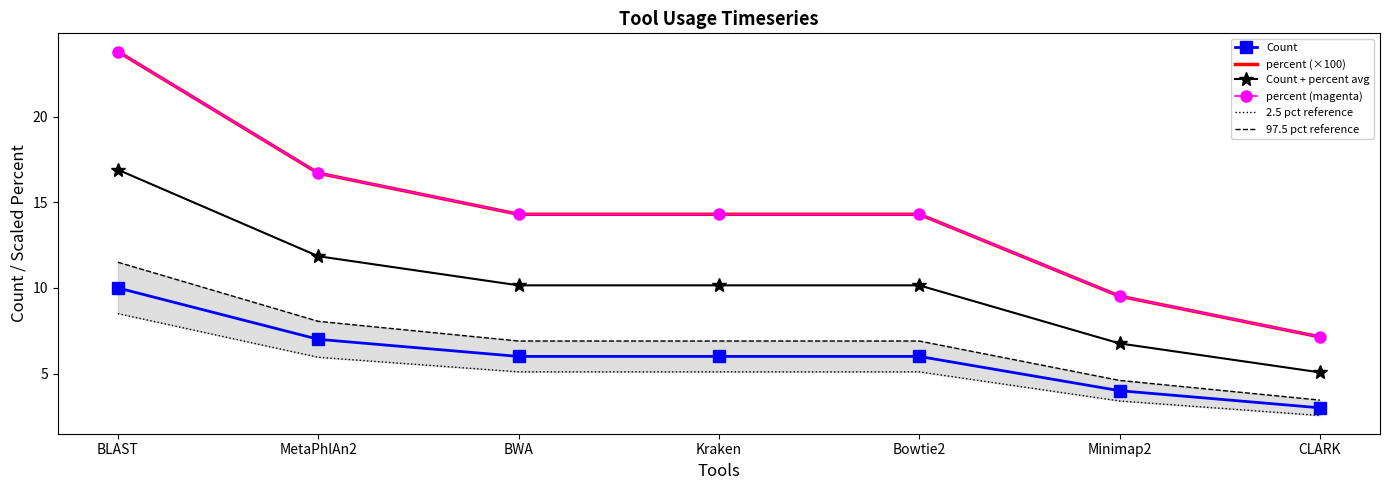

Is the value of 2.5 pct reference at Kraken greater than the value of percent (×100) at MetaPhlAn2?

No